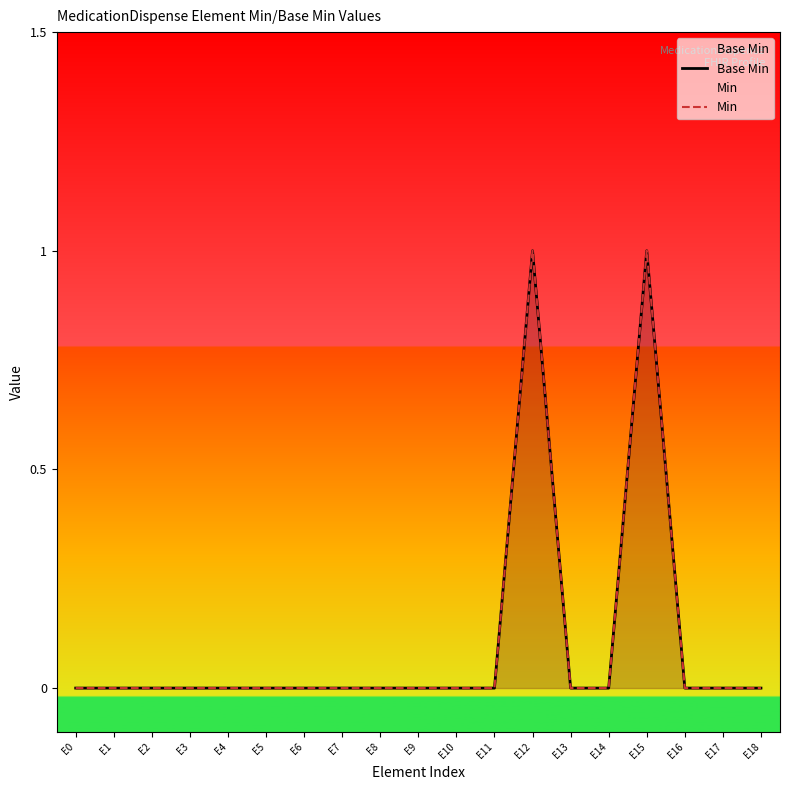

Which series changed the most between E11 and E17?

Base Min